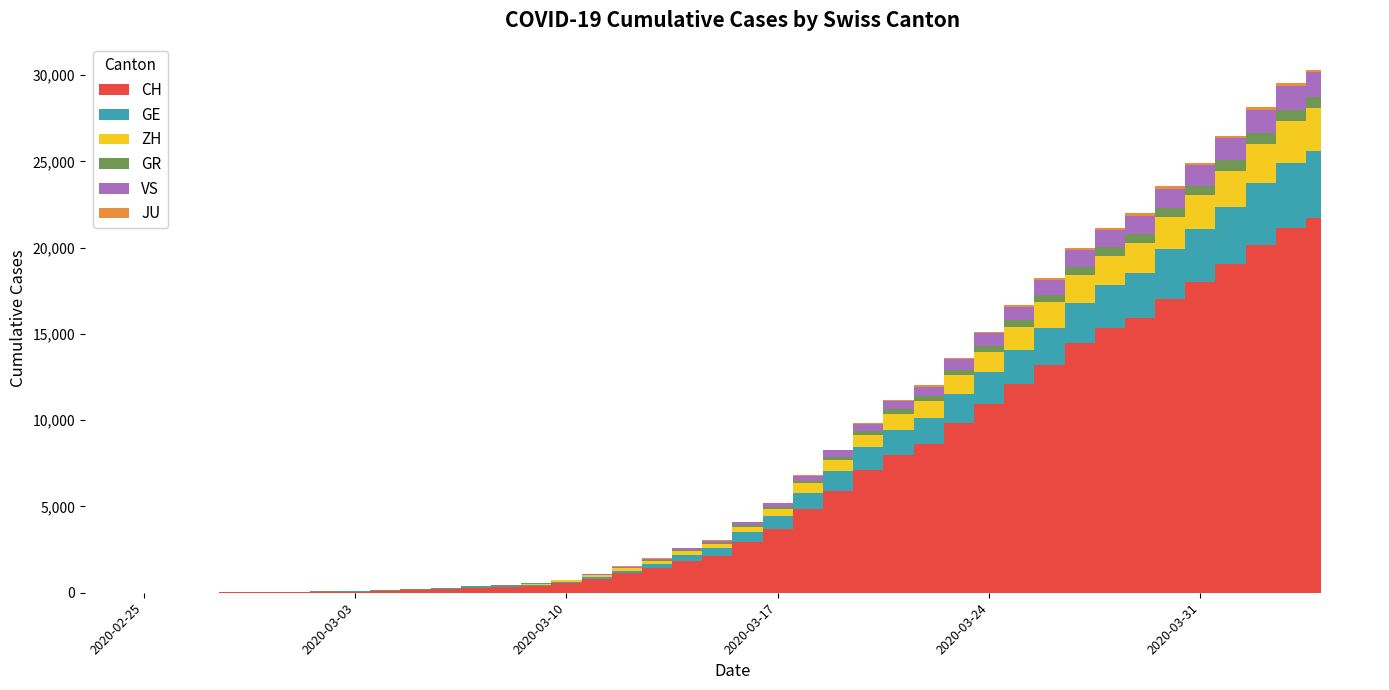

Reading right to left, what are all the values shown in this chart?

CH: 2020-04-04=21696	2020-04-03=21123	2020-04-02=20144	2020-04-01=19046	2020-03-31=17979	2020-03-30=17042	2020-03-29=15919	2020-03-28=15317	2020-03-27=14476	2020-03-26=13170	2020-03-25=12081	2020-03-24=10943	2020-03-23=9840	2020-03-22=8604	2020-03-21=8009	2020-03-20=7119	2020-03-19=5894	2020-03-18=4856	2020-03-17=3719	2020-03-16=2953	2020-03-15=2155	2020-03-14=1862	2020-03-13=1460	2020-03-12=1123	2020-03-11=805	2020-03-10=569	2020-03-09=418	2020-03-08=326	2020-03-07=279	2020-03-06=218	2020-03-05=142	2020-03-04=96	2020-03-03=68	2020-03-02=49	2020-03-01=35	2020-02-29=29	2020-02-28=19	2020-02-27=8	2020-02-26=4	2020-02-25=0
GE: 2020-04-04=3928	2020-04-03=3793	2020-04-02=3582	2020-04-01=3289	2020-03-31=3109	2020-03-30=2855	2020-03-29=2638	2020-03-28=2527	2020-03-27=2322	2020-03-26=2161	2020-03-25=1960	2020-03-24=1820	2020-03-23=1703	2020-03-22=1549	2020-03-21=1445	2020-03-20=1307	2020-03-19=1139	2020-03-18=911	2020-03-17=701	2020-03-16=549	2020-03-15=425	2020-03-14=343	2020-03-13=224	2020-03-12=153	2020-03-11=112	2020-03-10=79	2020-03-09=59	2020-03-08=44	2020-03-07=42	2020-03-06=29	2020-03-05=20	2020-03-04=15	2020-03-03=13	2020-03-02=10	2020-03-01=9	2020-02-29=8	2020-02-28=4	2020-02-27=1	2020-02-26=1	2020-02-25=0
ZH: 2020-04-04=2450	2020-04-03=2417	2020-04-02=2289	2020-04-01=2125	2020-03-31=1936	2020-03-30=1848	2020-03-29=1722	2020-03-28=1690	2020-03-27=1616	2020-03-26=1489	2020-03-25=1357	2020-03-24=1213	2020-03-23=1067	2020-03-22=978	2020-03-21=919	2020-03-20=711	2020-03-19=679	2020-03-18=568	2020-03-17=429	2020-03-16=326	2020-03-15=250	2020-03-14=218	2020-03-13=163	2020-03-12=140	2020-03-11=101	2020-03-10=62	2020-03-09=49	2020-03-08=40	2020-03-07=34	2020-03-06=29	2020-03-05=23	2020-03-04=15	2020-03-03=13	2020-03-02=10	2020-03-01=7	2020-02-29=6	2020-02-28=2	2020-02-27=2	2020-02-26=0	2020-02-25=0
GR: 2020-04-04=657	2020-04-03=649	2020-04-02=622	2020-04-01=592	2020-03-31=547	2020-03-30=535	2020-03-29=519	2020-03-28=495	2020-03-27=474	2020-03-26=433	2020-03-25=393	2020-03-24=343	2020-03-23=300	2020-03-22=284	2020-03-21=258	2020-03-20=226	2020-03-19=182	2020-03-18=128	2020-03-17=101	2020-03-16=84	2020-03-15=71	2020-03-14=56	2020-03-13=53	2020-03-12=43	2020-03-11=31	2020-03-10=22	2020-03-09=18	2020-03-08=18	2020-03-07=17	2020-03-06=16	2020-03-05=14	2020-03-04=12	2020-03-03=9	2020-03-02=9	2020-03-01=6	2020-02-29=6	2020-02-28=6	2020-02-27=2	2020-02-26=2	2020-02-25=0
VS: 2020-04-04=1418	2020-04-03=1385	2020-04-02=1334	2020-04-01=1282	2020-03-31=1211	2020-03-30=1144	2020-03-29=1055	2020-03-28=1017	2020-03-27=968	2020-03-26=874	2020-03-25=793	2020-03-24=728	2020-03-23=628	2020-03-22=535	2020-03-21=498	2020-03-20=436	2020-03-19=349	2020-03-18=312	2020-03-17=225	2020-03-16=172	2020-03-15=115	2020-03-14=98	2020-03-13=76	2020-03-12=53	2020-03-11=30	2020-03-10=22	2020-03-09=17	2020-03-08=12	2020-03-07=7	2020-03-06=6	2020-03-05=5	2020-03-04=4	2020-03-03=3	2020-03-02=3	2020-03-01=2	2020-02-29=1	2020-02-28=1	2020-02-27=0	2020-02-26=0	2020-02-25=0
JU: 2020-04-04=154	2020-04-03=149	2020-04-02=149	2020-04-01=145	2020-03-31=140	2020-03-30=128	2020-03-29=127	2020-03-28=119	2020-03-27=114	2020-03-26=100	2020-03-25=92	2020-03-24=82	2020-03-23=69	2020-03-22=61	2020-03-21=54	2020-03-20=44	2020-03-19=36	2020-03-18=32	2020-03-17=29	2020-03-16=25	2020-03-15=19	2020-03-14=18	2020-03-13=17	2020-03-12=12	2020-03-11=7	2020-03-10=7	2020-03-09=7	2020-03-08=5	2020-03-07=5	2020-03-06=4	2020-03-05=4	2020-03-04=2	2020-03-03=2	2020-03-02=1	2020-03-01=1	2020-02-29=1	2020-02-28=1	2020-02-27=1	2020-02-26=0	2020-02-25=0